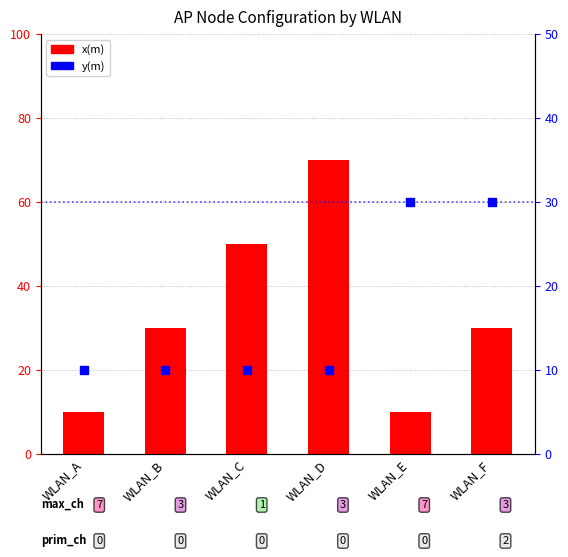

At which category is the sum across all series the highest?

WLAN_D